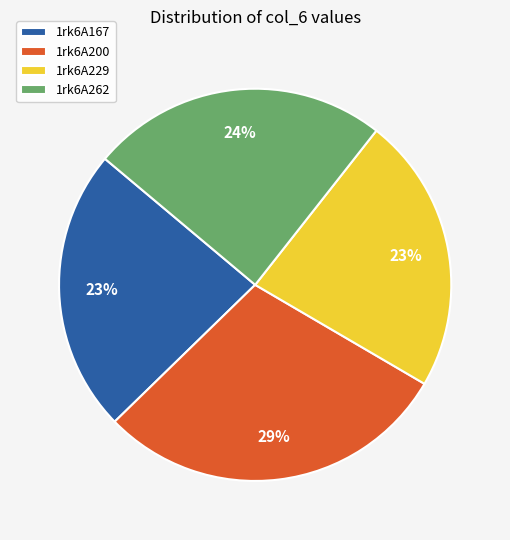

The 1rk6A200 slice represents 38% of the pie. True or false?

False